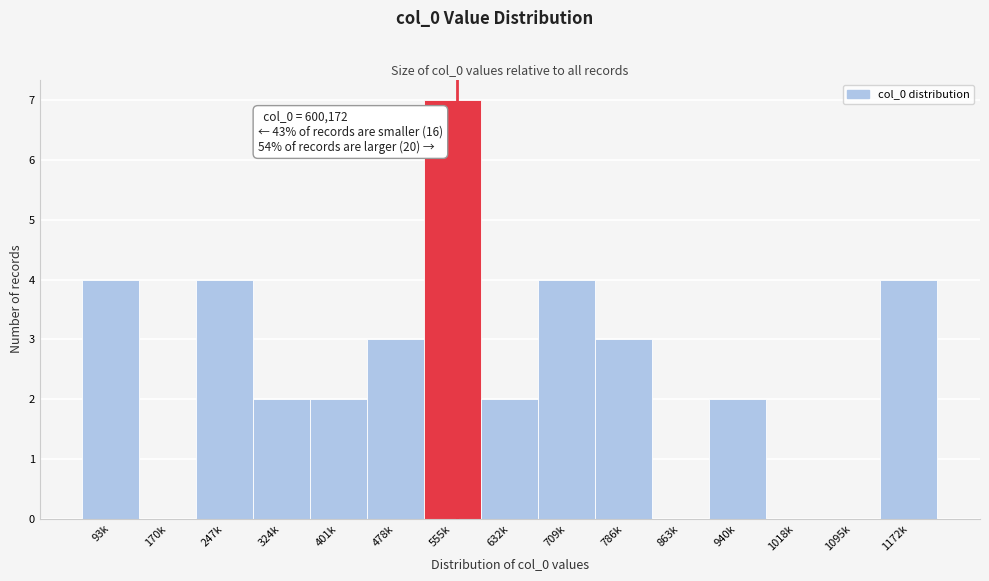

Reading left to right, what are all the values shown in this chart?

93k=4	170k=0	247k=4	324k=2	401k=2	478k=3	555k=7	632k=2	709k=4	786k=3	863k=0	940k=2	1018k=0	1095k=0	1172k=4